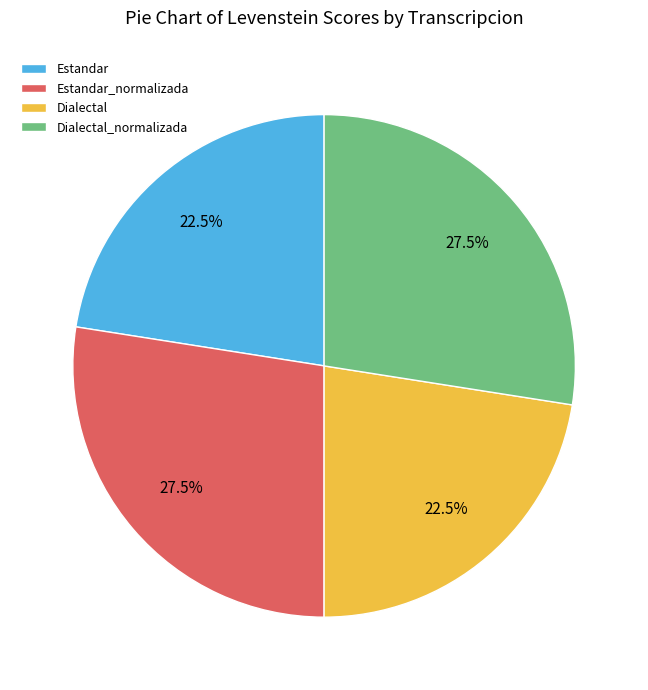

Does any single category account for the majority?

No